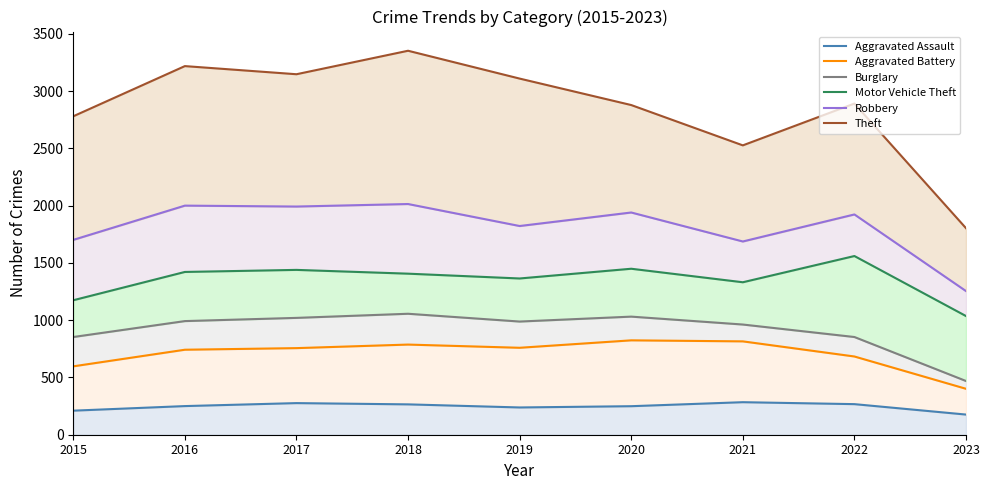

Rank the categories by Aggravated Assault value from lowest to highest.

2023, 2015, 2019, 2020, 2016, 2018, 2022, 2017, 2021